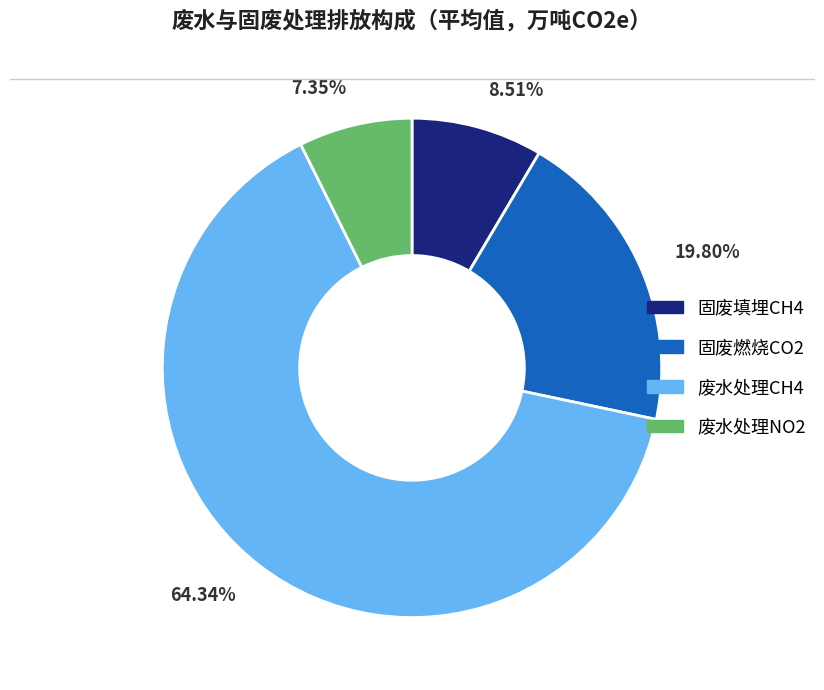

Between 固废燃烧CO2 and 固废填埋CH4, which is larger?

固废燃烧CO2